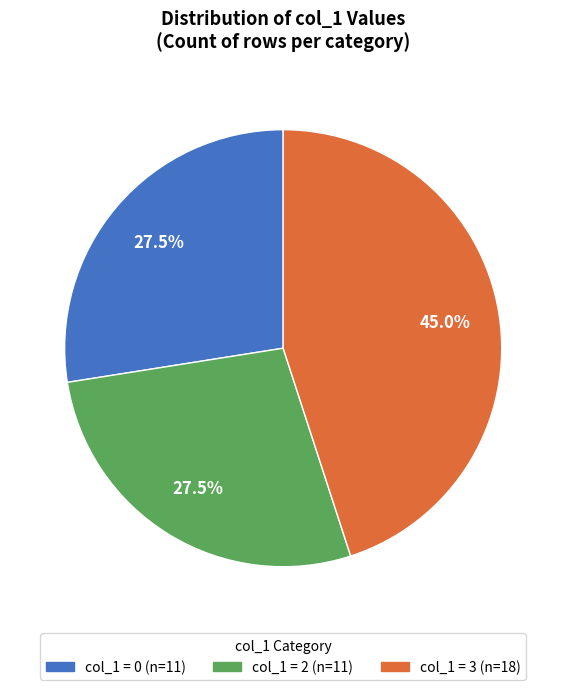

Does any single category account for the majority?

No